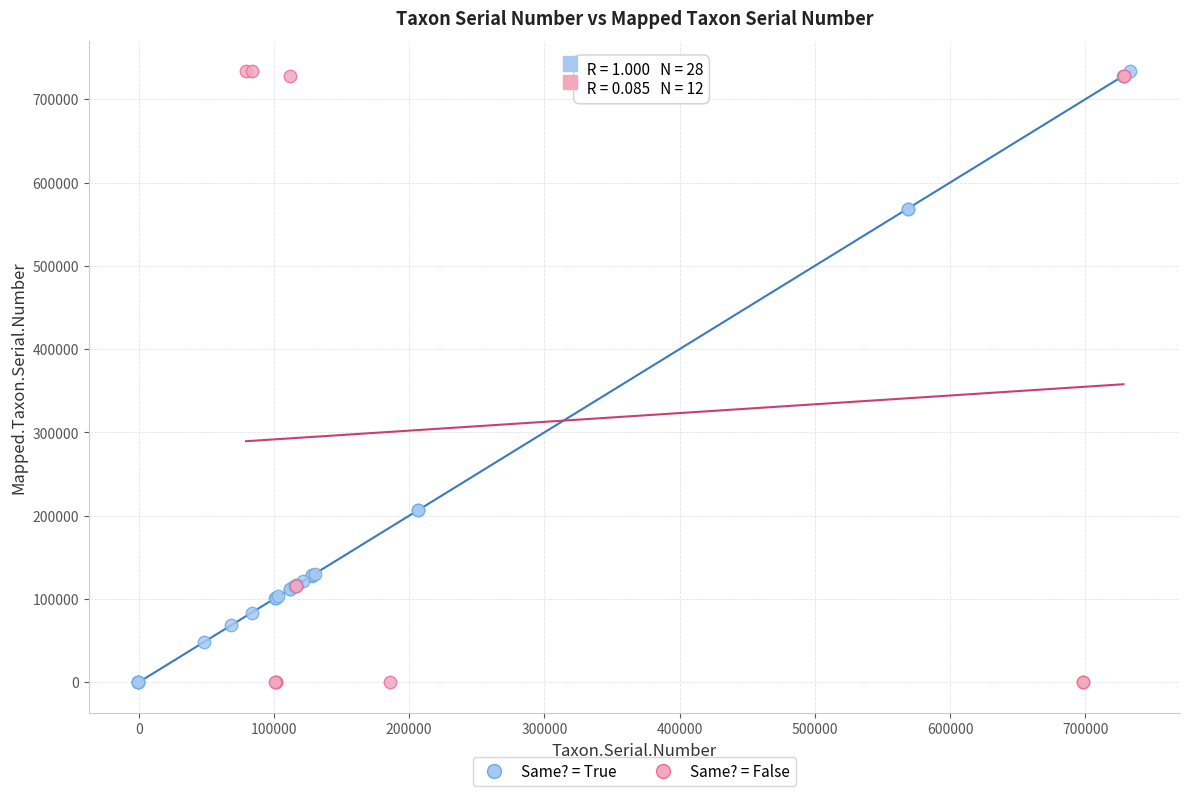

What are all the series names shown in the legend?

Same? = True, Same? = False